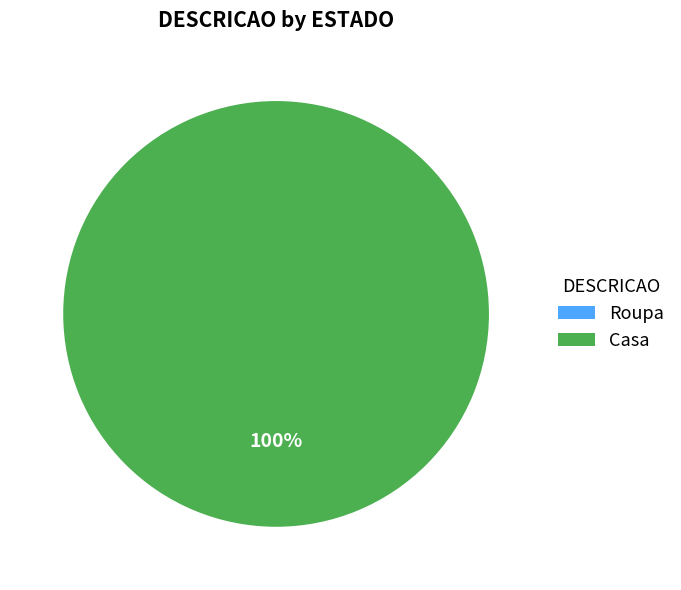

Between Casa and Roupa, which is larger?

Casa